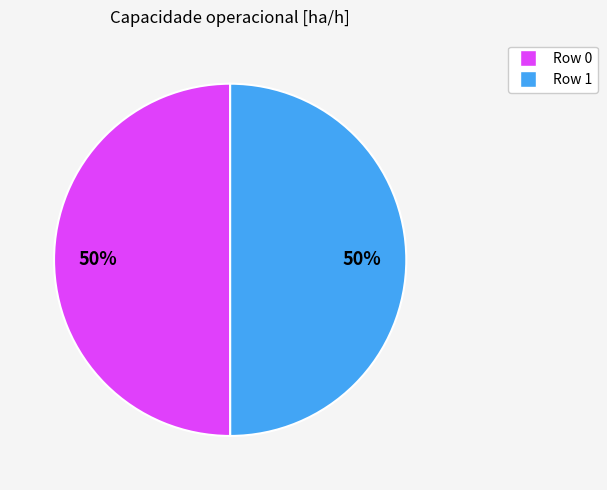

What is the ratio of the value at Row 0 to the value at Row 1?

1.0